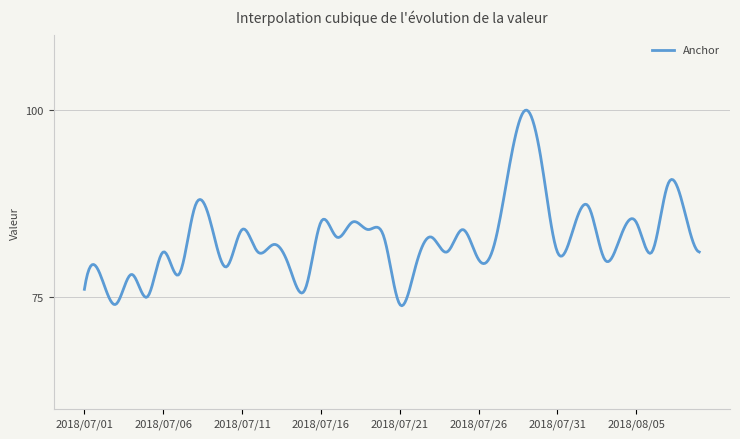

What is the maximum value shown in the chart?

100.0